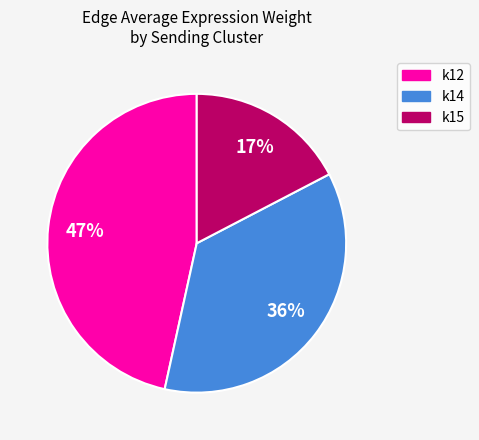

To the nearest percent, what percentage of the pie is k14?

36%